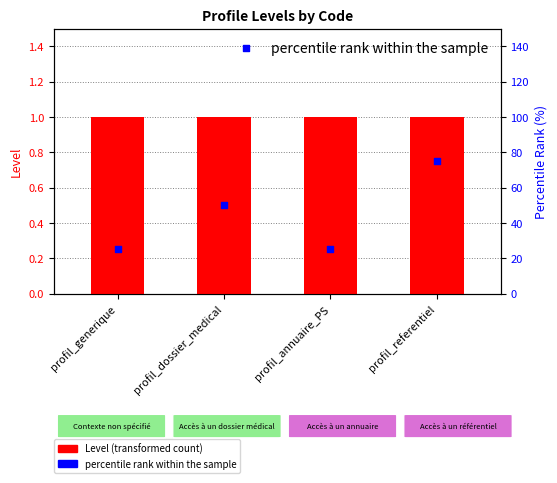

At which category is the sum across all series the highest?

profil_referentiel